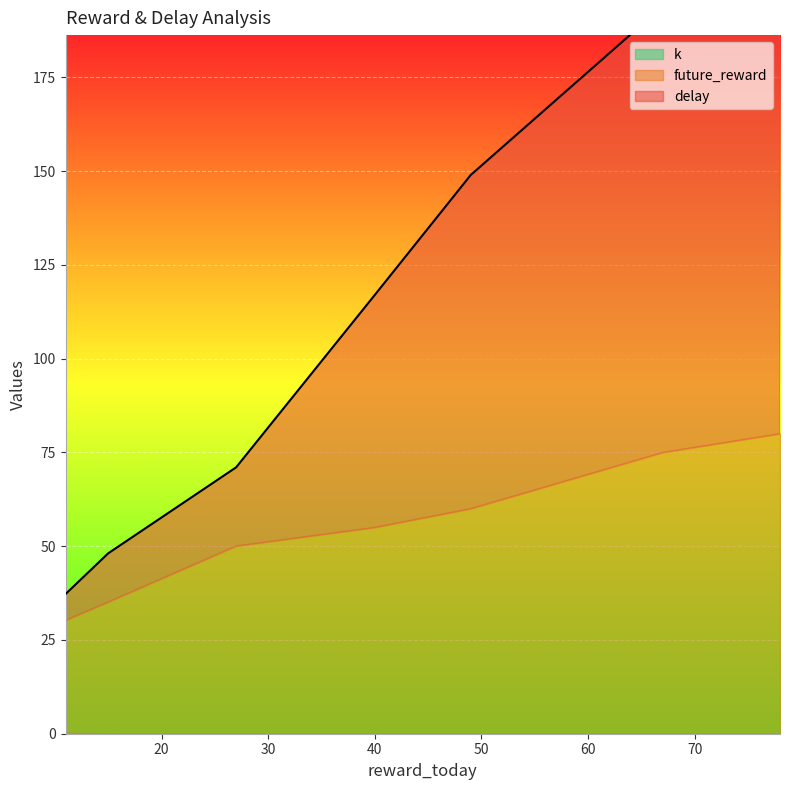

Where is the first local maximum for future_reward?

78